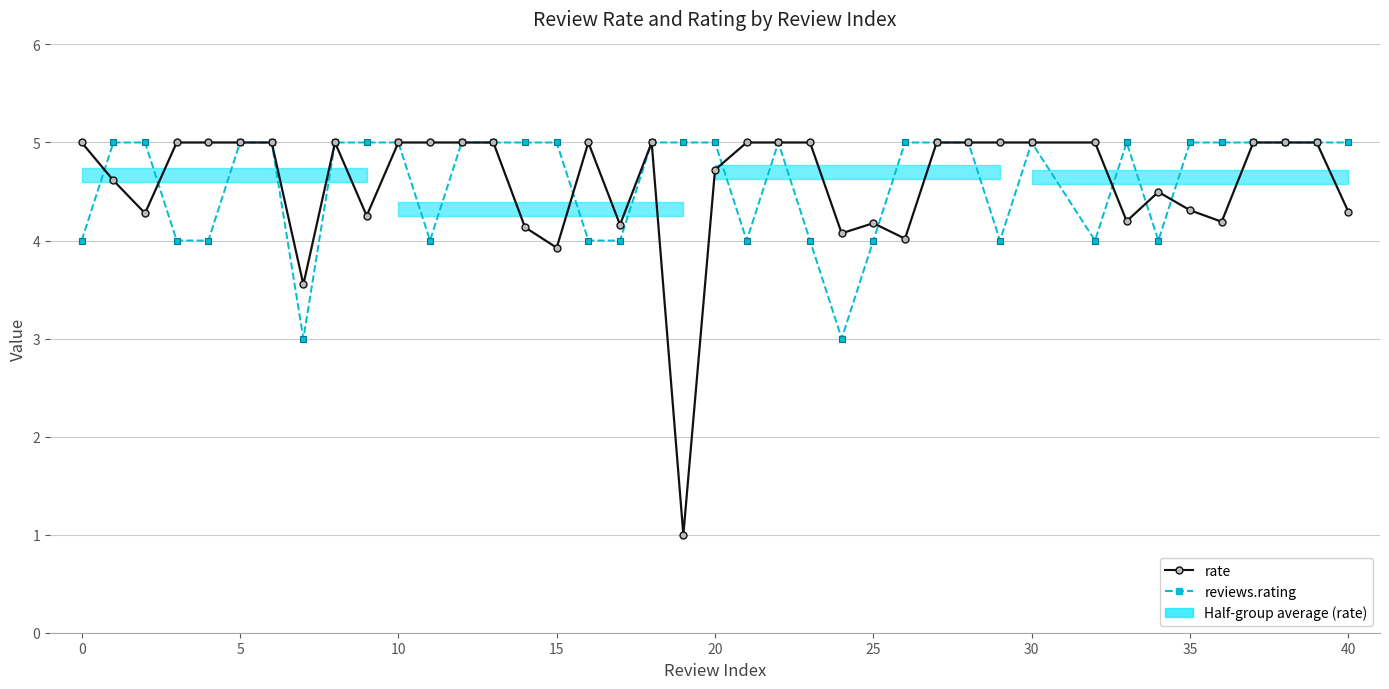

Is it true that reviews.rating equals 1.3 at 26?

False